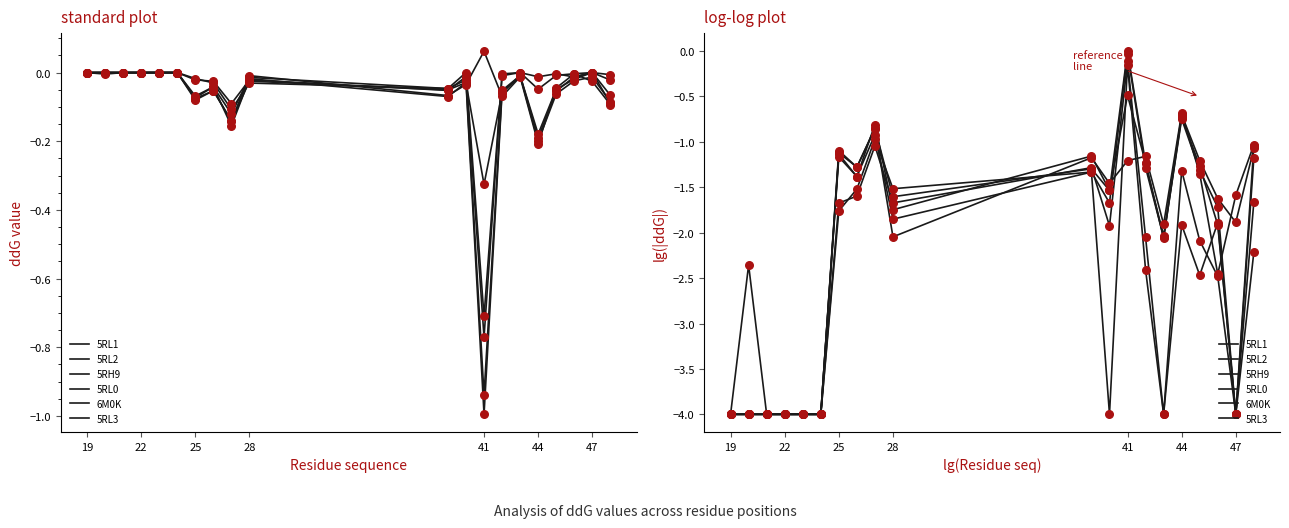

Which series has the largest Y range (max minus min)?

5RL2